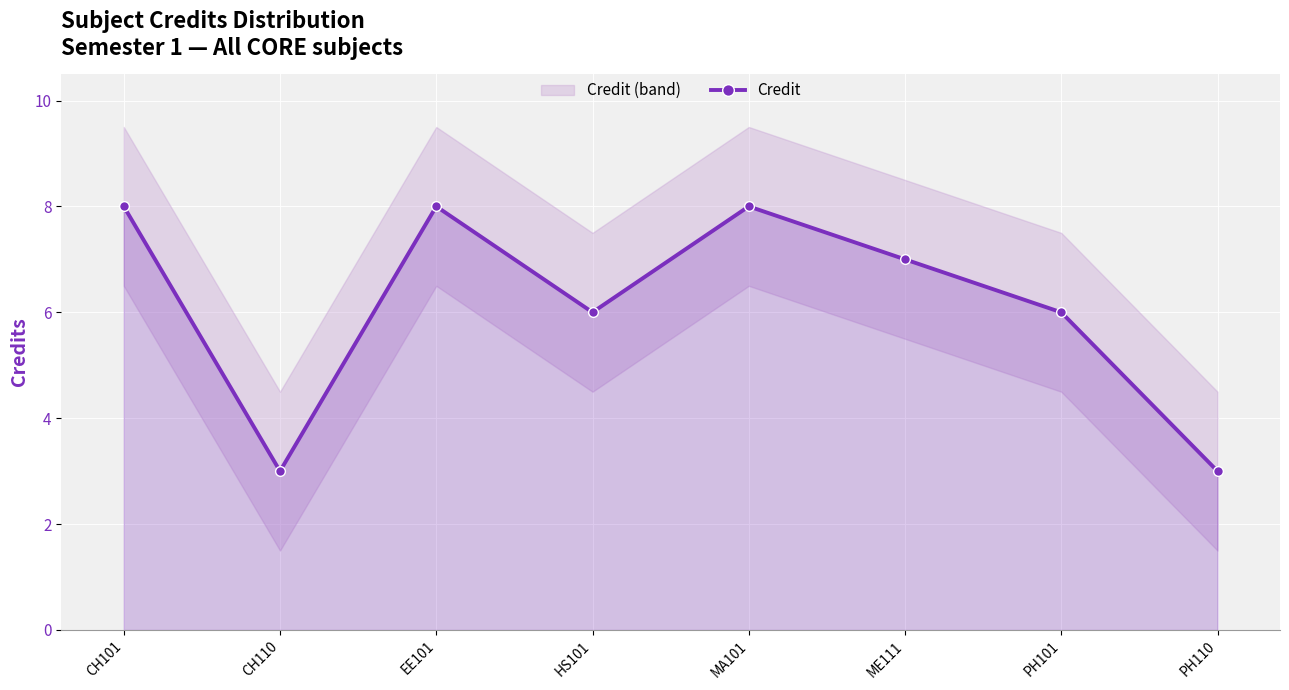

Where does the data first go above 7?

CH101